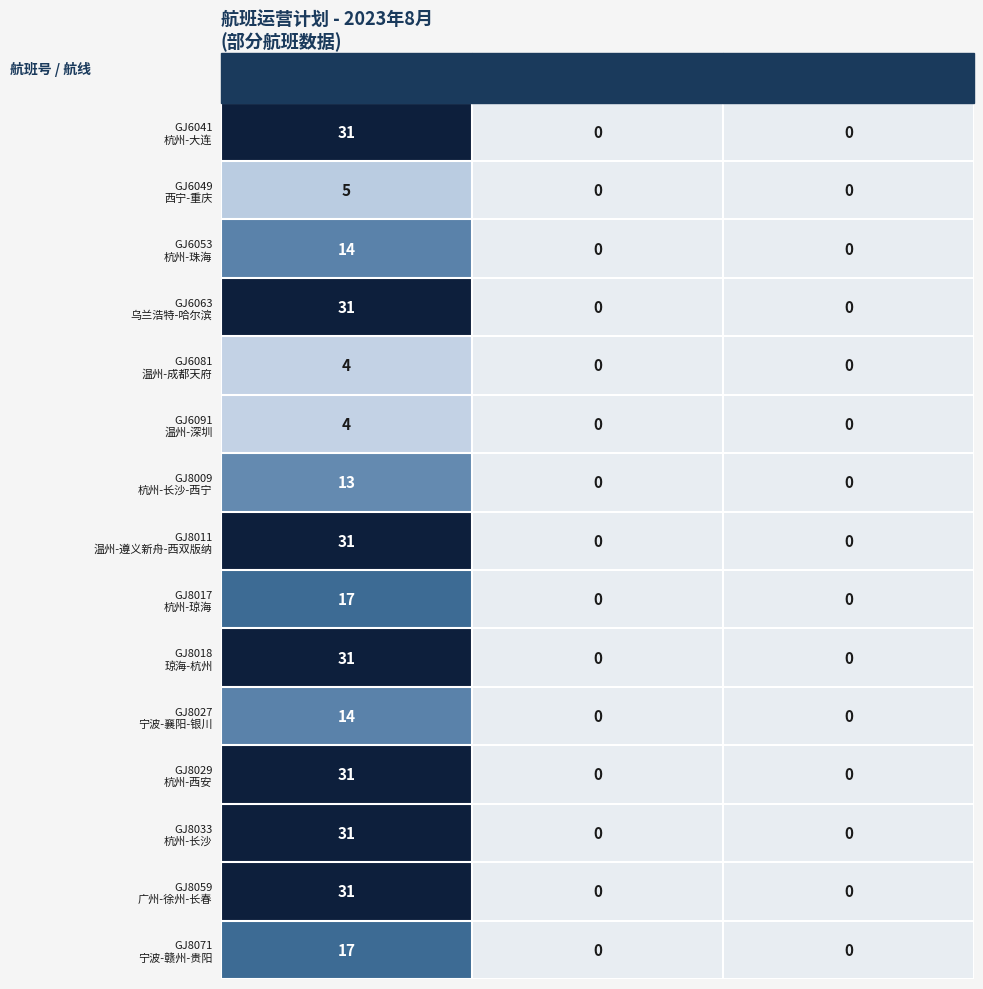

What is the spread (max minus min) of values at 总计?

27